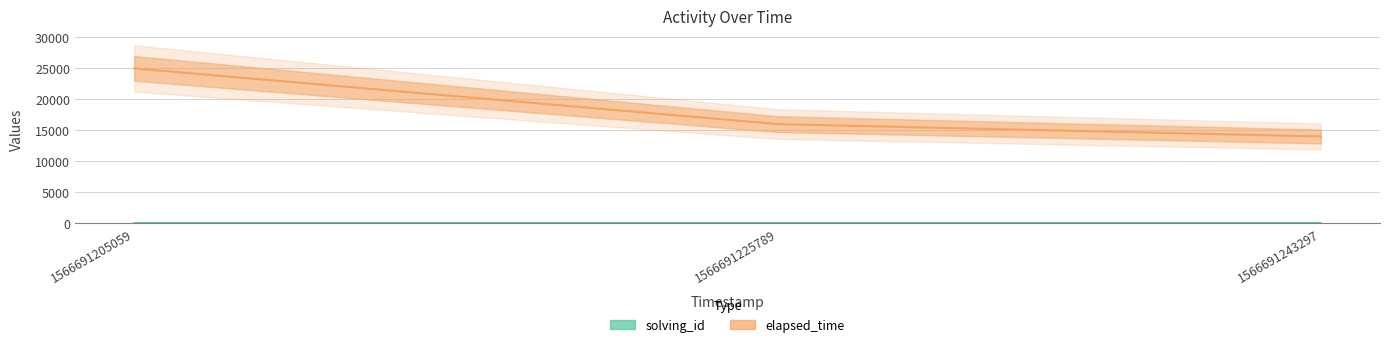

Rank the series by their average value, from highest to lowest.

elapsed_time, solving_id